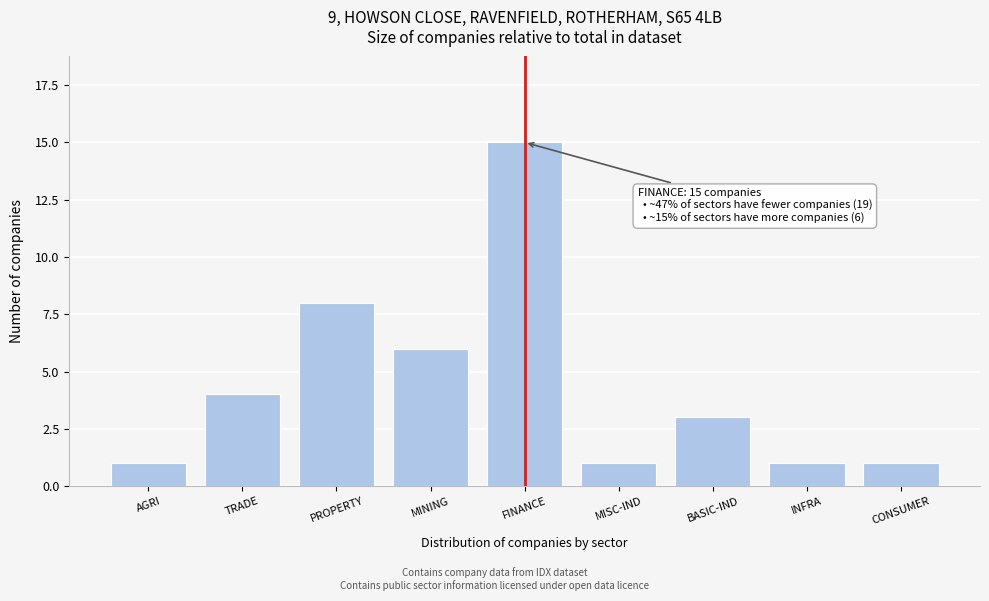

Reading right to left, list all the values displayed in this chart.

1	1	3	1	15	6	8	4	1